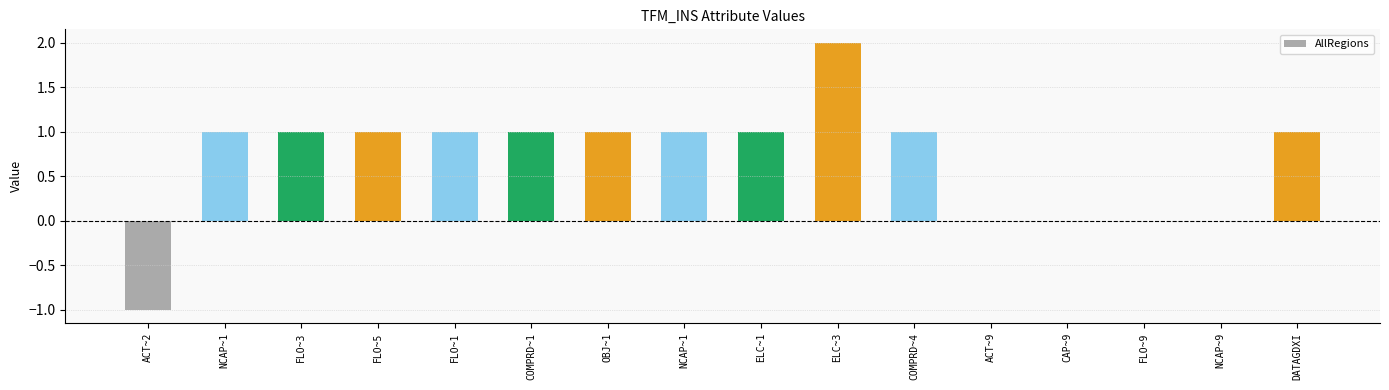

How many series are shown in this chart?

1